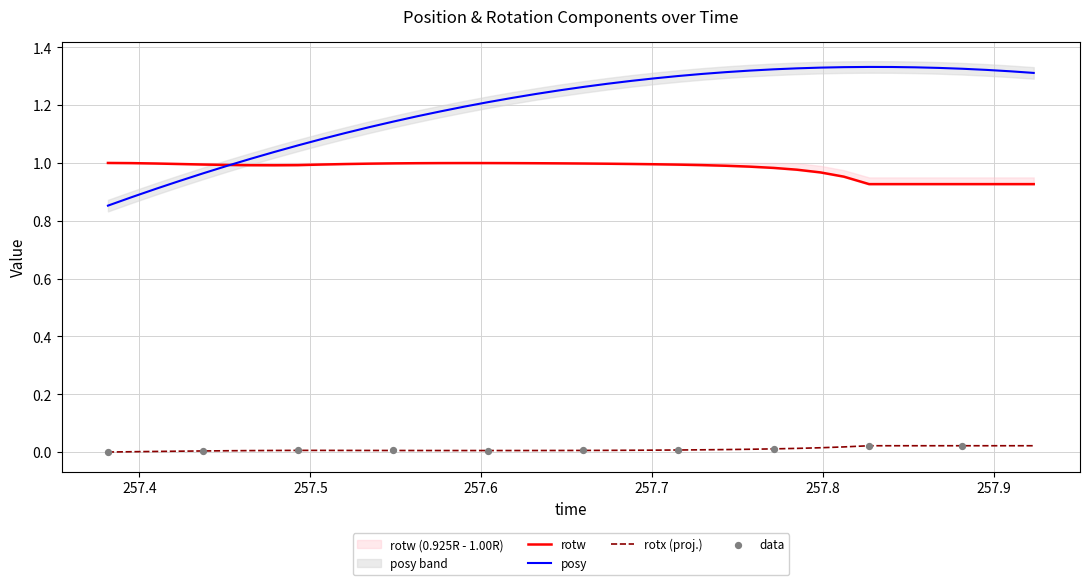

What are all the series names shown in the legend?

posy, rotx, rotw